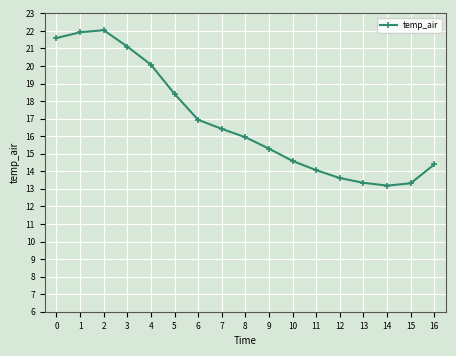

What is the maximum value shown in the chart?

22.0